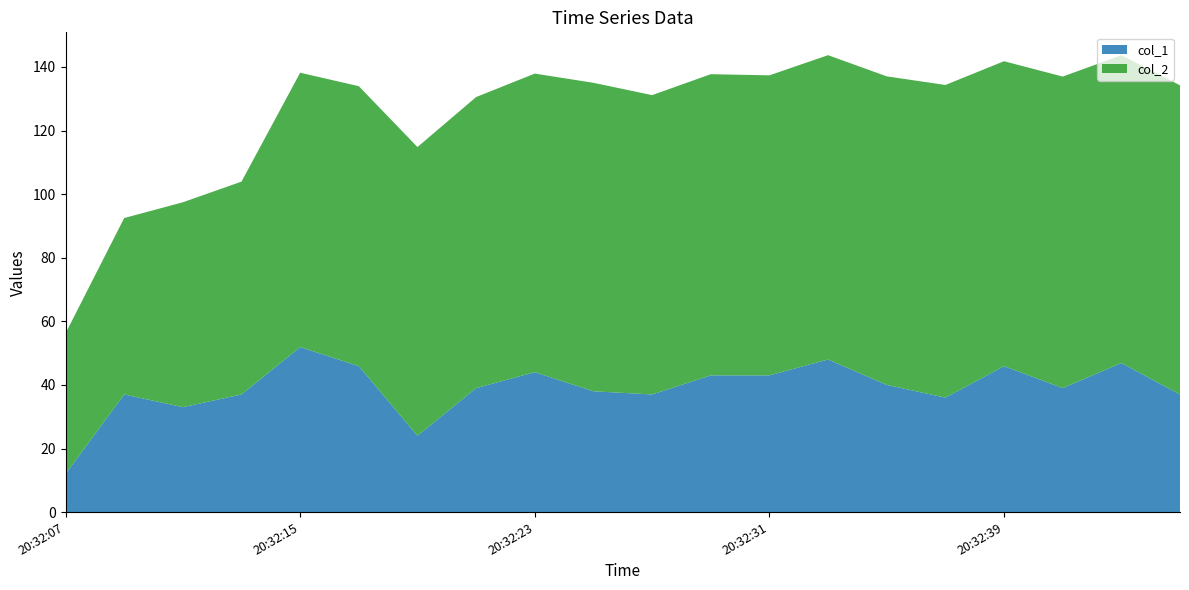

Reading left to right, what are all the values shown in this chart?

col_1: 20:32:07=12.0	20:32:09=37.0	20:32:11=33.0	20:32:13=37.0	20:32:15=51.9	20:32:17=45.9	20:32:19=24.0	20:32:21=39.0	20:32:23=44.0	20:32:25=38.0	20:32:27=37.0	20:32:29=43.0	20:32:31=43.0	20:32:33=48.0	20:32:35=40.0	20:32:37=36.0	20:32:39=45.9	20:32:41=39.0	20:32:43=46.9	20:32:45=37.0
col_2: 20:32:07=44.2	20:32:09=55.5	20:32:11=64.4	20:32:13=66.9	20:32:15=86.3	20:32:17=88.1	20:32:19=90.8	20:32:21=91.5	20:32:23=93.9	20:32:25=97.0	20:32:27=94.1	20:32:29=94.7	20:32:31=94.4	20:32:33=95.7	20:32:35=97.0	20:32:37=98.3	20:32:39=95.9	20:32:41=98.0	20:32:43=96.8	20:32:45=97.2